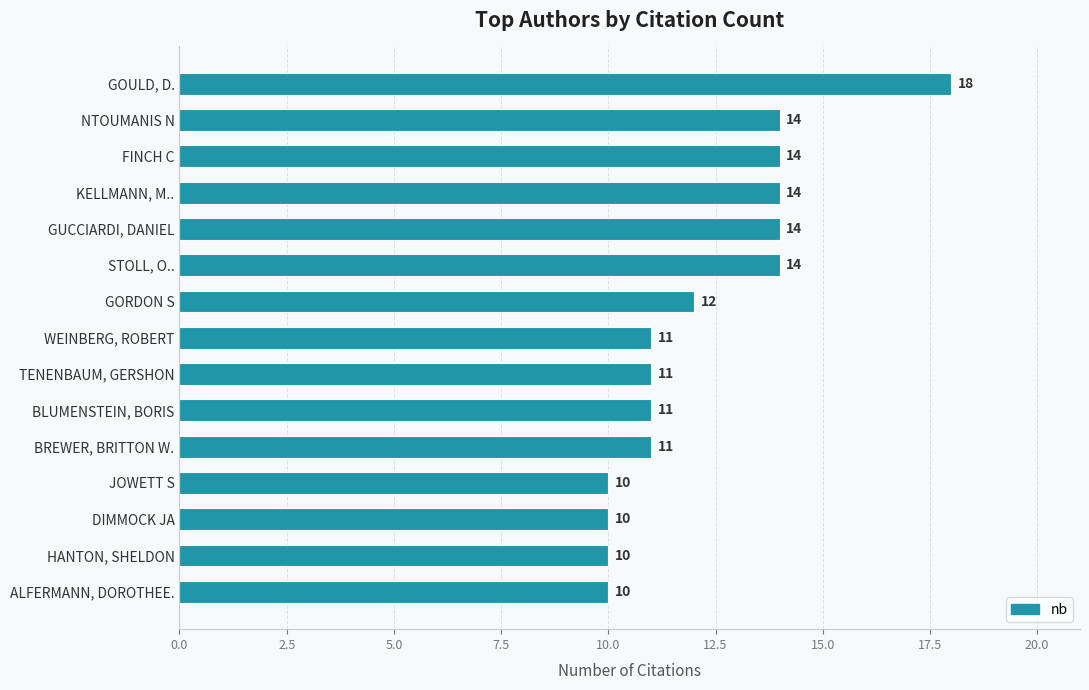

Which label corresponds to the largest value in the chart?

GOULD, D.